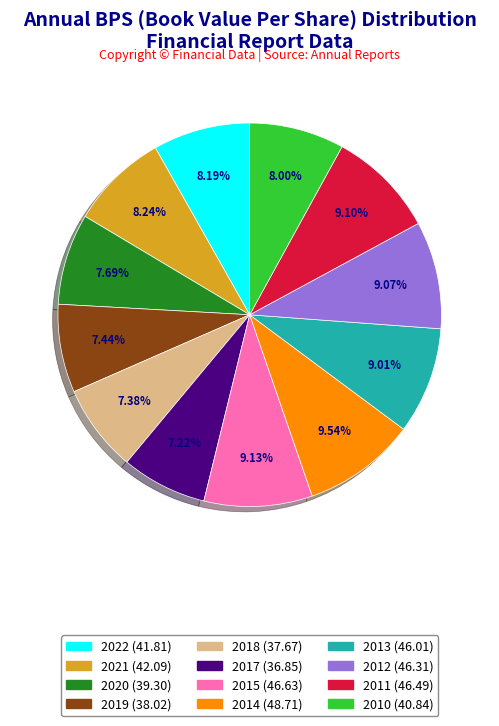

What portion of the pie excludes 2014?

90.5%